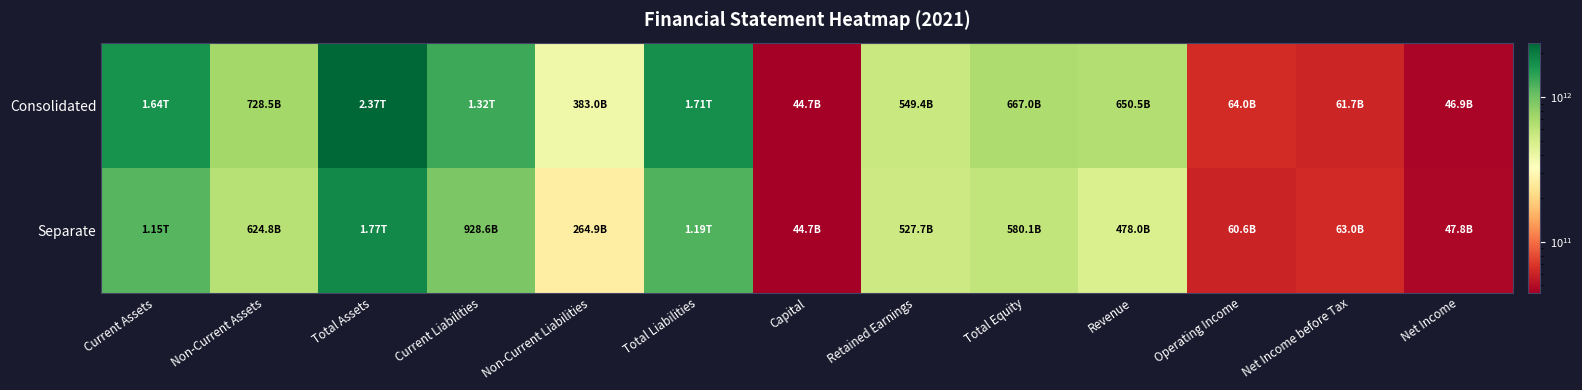

Reading left to right, what are all the values shown in this chart?

Consolidated: Current Assets=1644957588030	Non-Current Assets=728511576694	Total Assets=2373469164724	Current Liabilities=1323501751727	Non-Current Liabilities=382959673819	Total Liabilities=1706461425546	Capital=44654535000	Retained Earnings=549425677044	Total Equity=667007739178	Revenue=650527209316	Operating Income=64032332358	Net Income before Tax=61736117468	Net Income=46883251911
Separate: Current Assets=1148764645142	Non-Current Assets=624833548675	Total Assets=1773598193817	Current Liabilities=928582978467	Non-Current Liabilities=264879422588	Total Liabilities=1193462401055	Capital=44654535000	Retained Earnings=527741678200	Total Equity=580135792762	Revenue=478035640464	Operating Income=60578882002	Net Income before Tax=62968016017	Net Income=47816776507